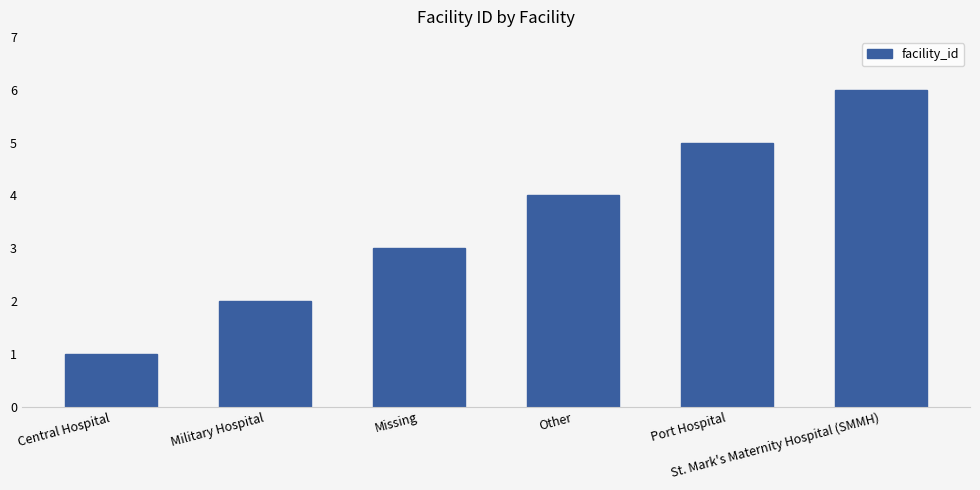

Which label corresponds to the smallest value in the chart?

Central Hospital